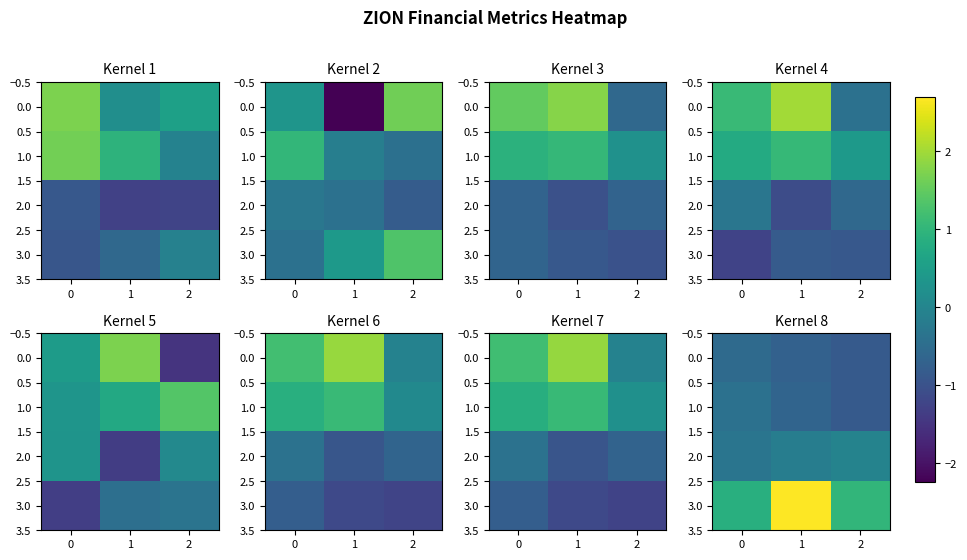

How many values in the 3.0 series exceed 1?

2